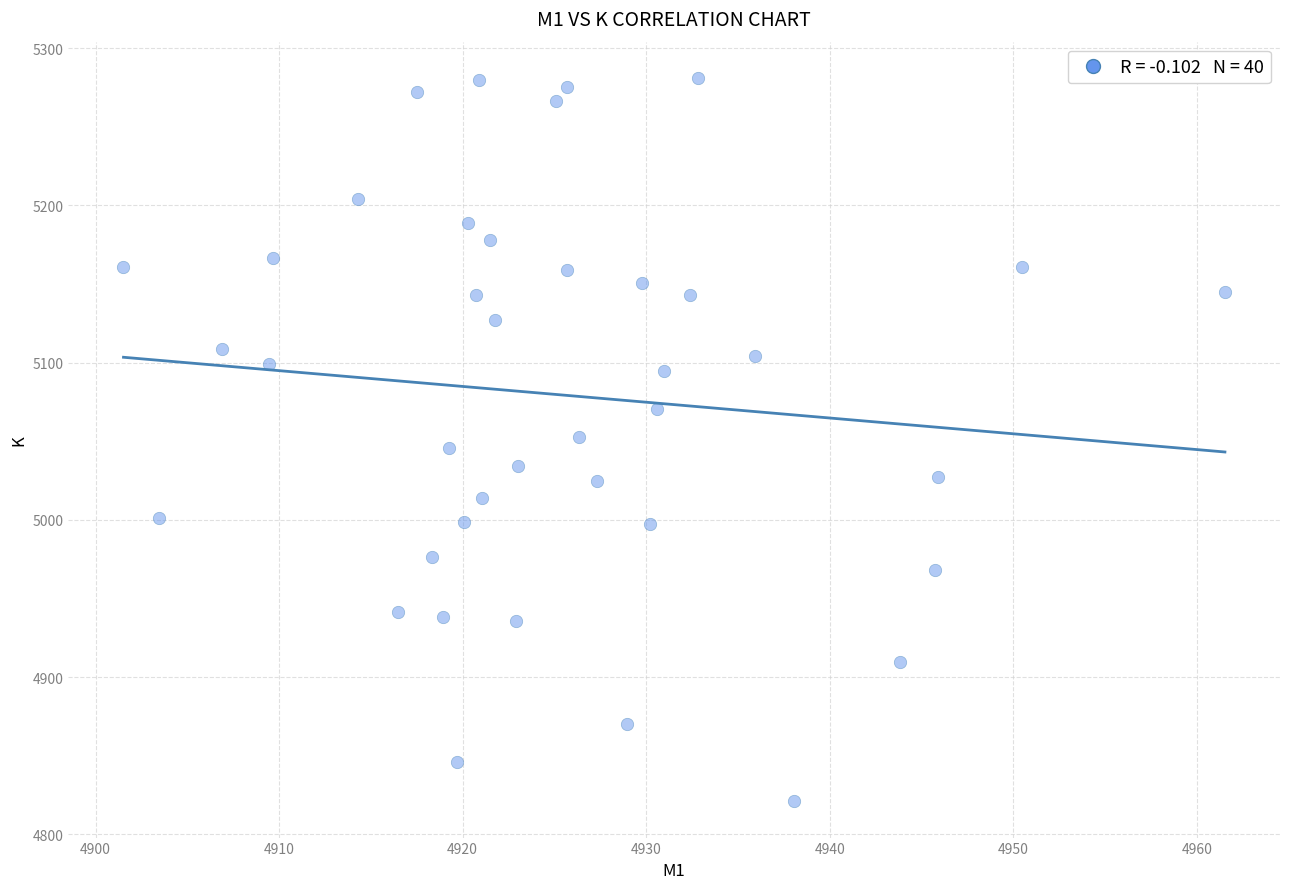

What is the range of X values (max minus min)?

60.0